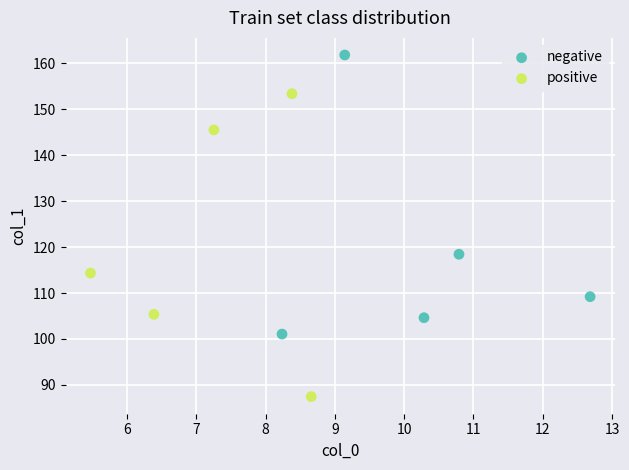

What are all the series names shown in the legend?

negative, positive